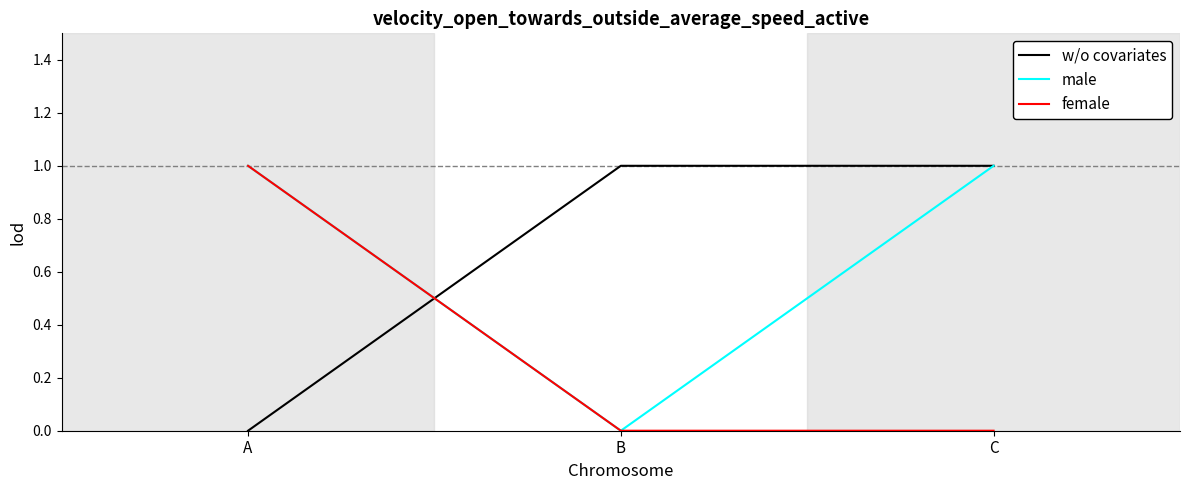

The female series shows 0 at C. True or false?

True